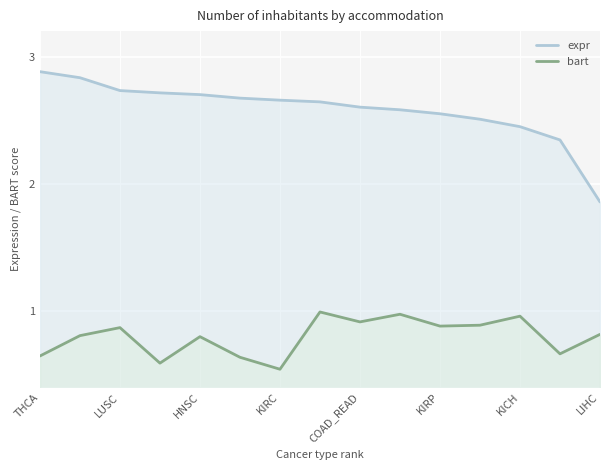

At how many categories does at least one series exceed 1?

15